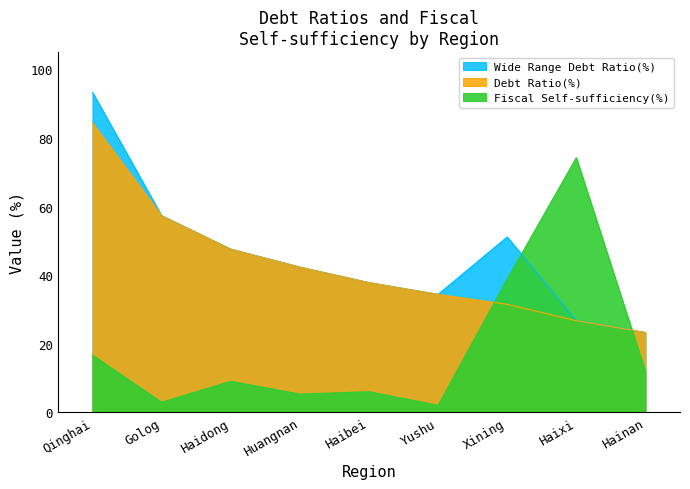

List the labels in order of Debt Ratio(%) value, smallest first.

Hainan, Haixi, Xining, Yushu, Haibei, Huangnan, Haidong, Golog, Qinghai